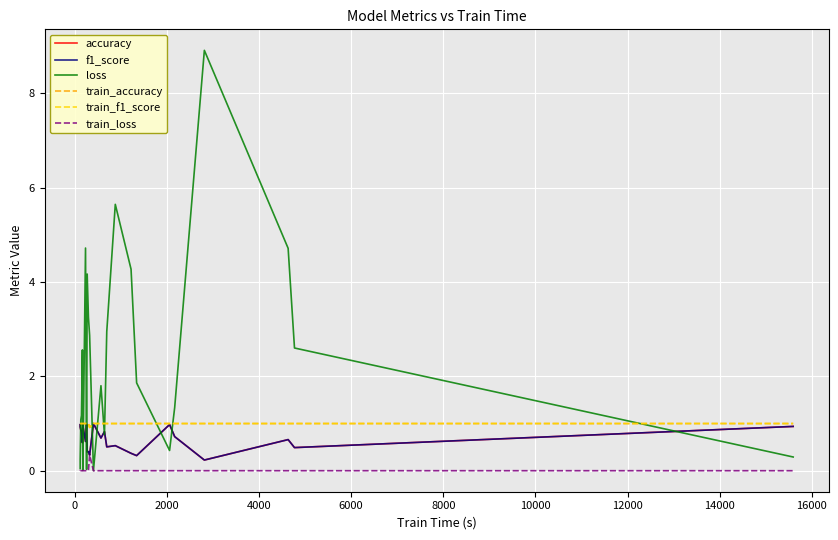

True or false: loss and train_f1_score intersect in this chart.

True